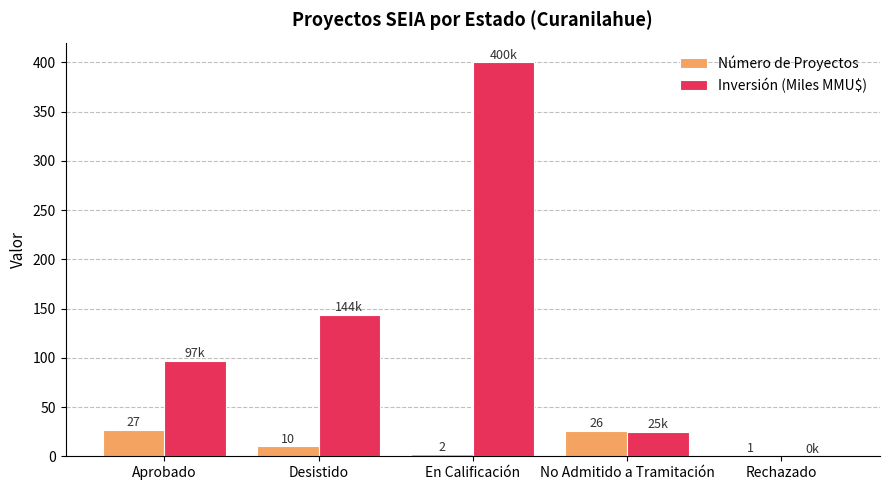

What is the difference between the Inversión (Miles MMU$) values at No Admitido a Tramitación and Desistido?

118.7